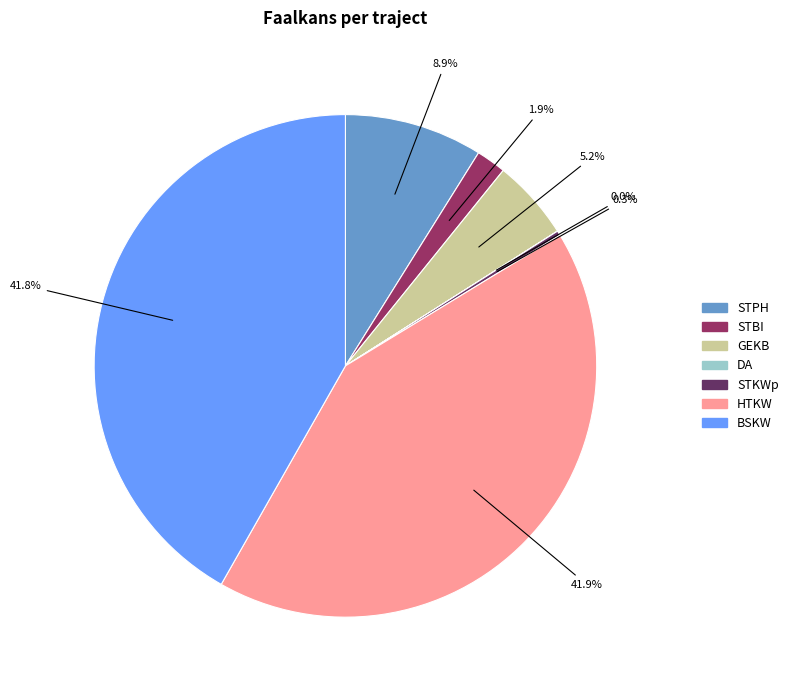

Is HTKW the majority of the pie?

No